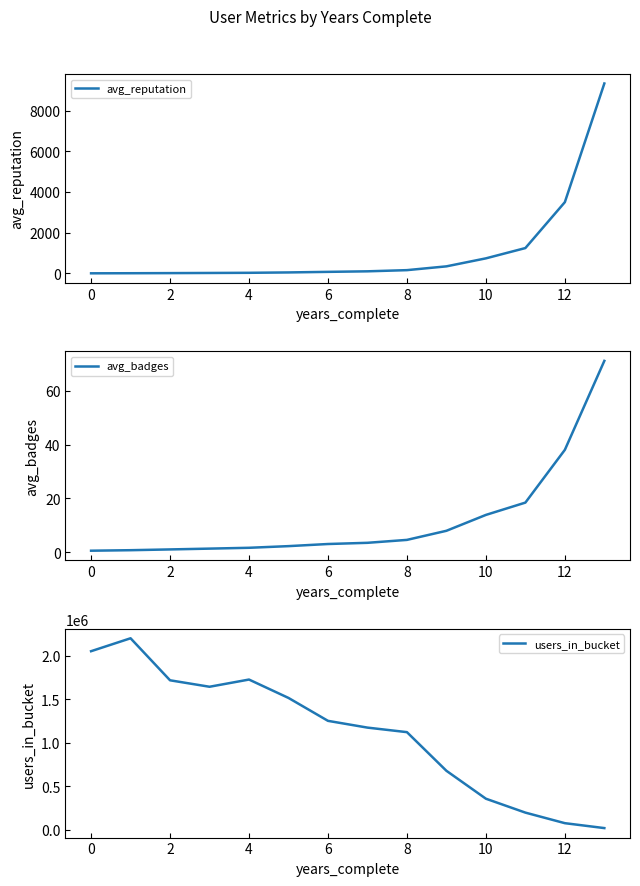

The value of users_in_bucket at 12 is 1779138.5. True or false?

False